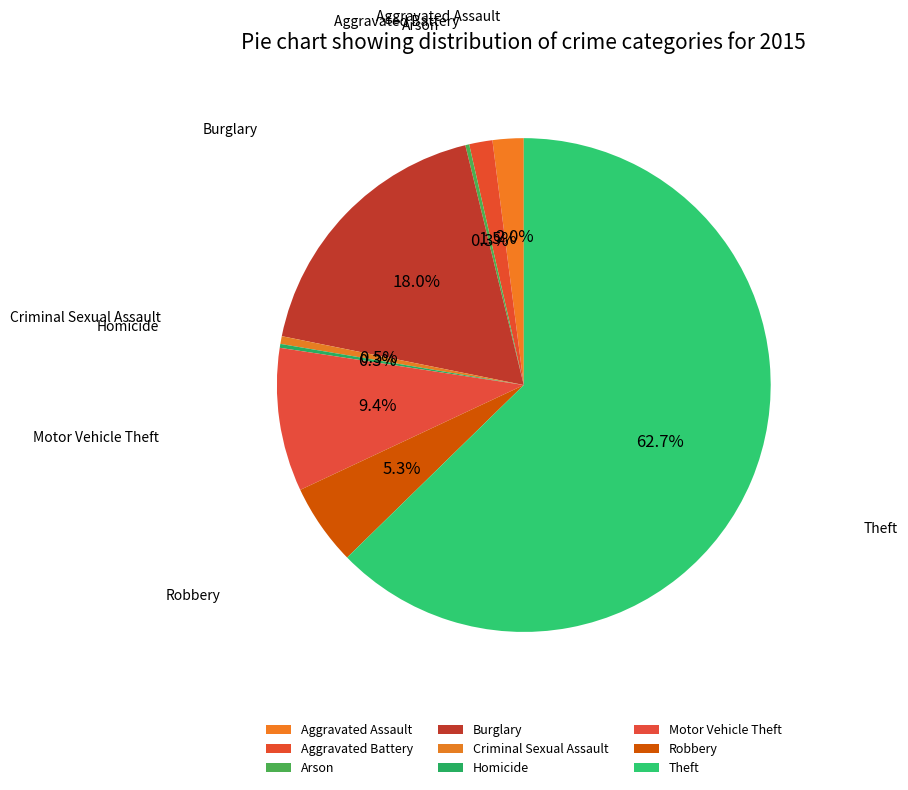

To the nearest percent, what percentage of the pie is Criminal Sexual Assault?

1%